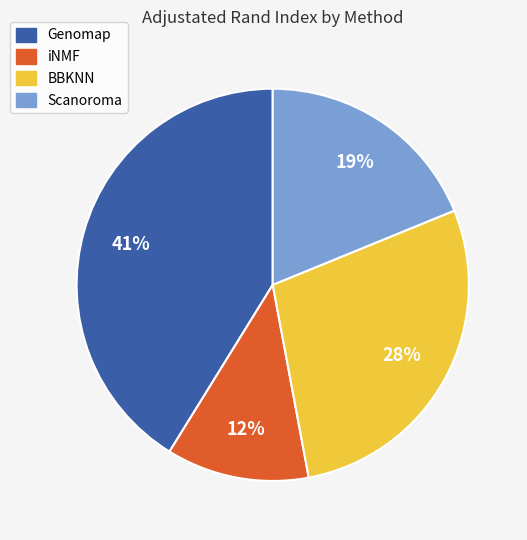

What percentage is the iNMF slice, to the nearest percent?

12%